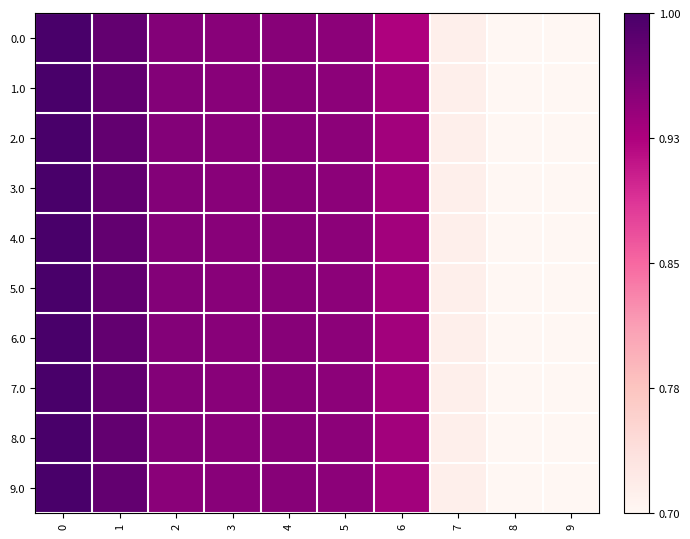

At 4, list the series in order from largest to smallest.

0.0, 1.0, 3.0, 4.0, 5.0, 6.0, 7.0, 8.0, 9.0, 2.0